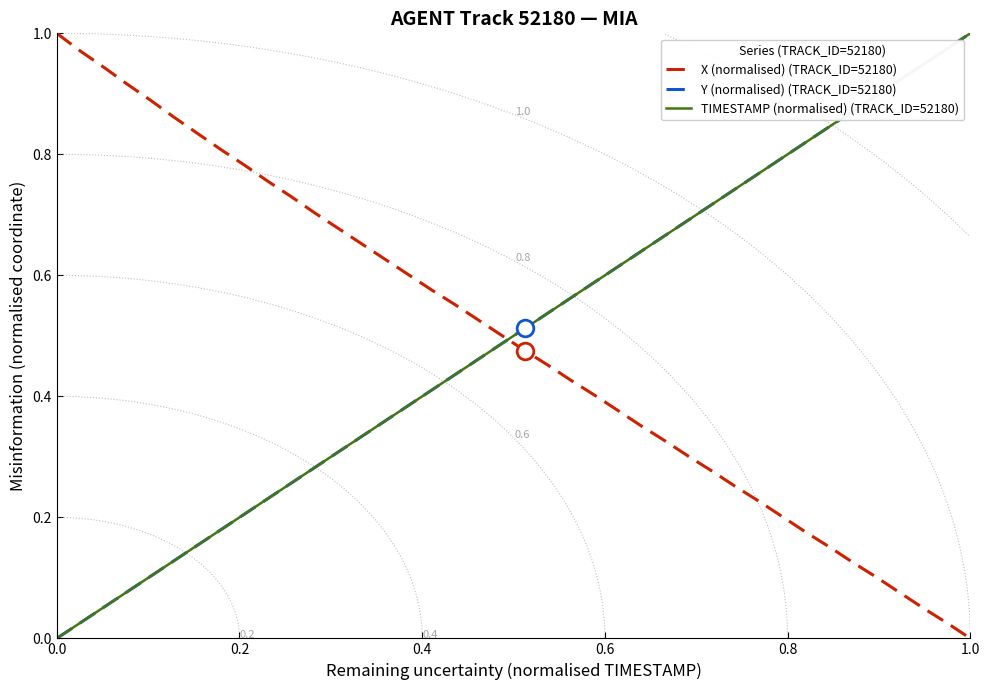

Between 0.8 and 16, which series saw the biggest shift?

X (normalised) (TRACK_ID=52180)